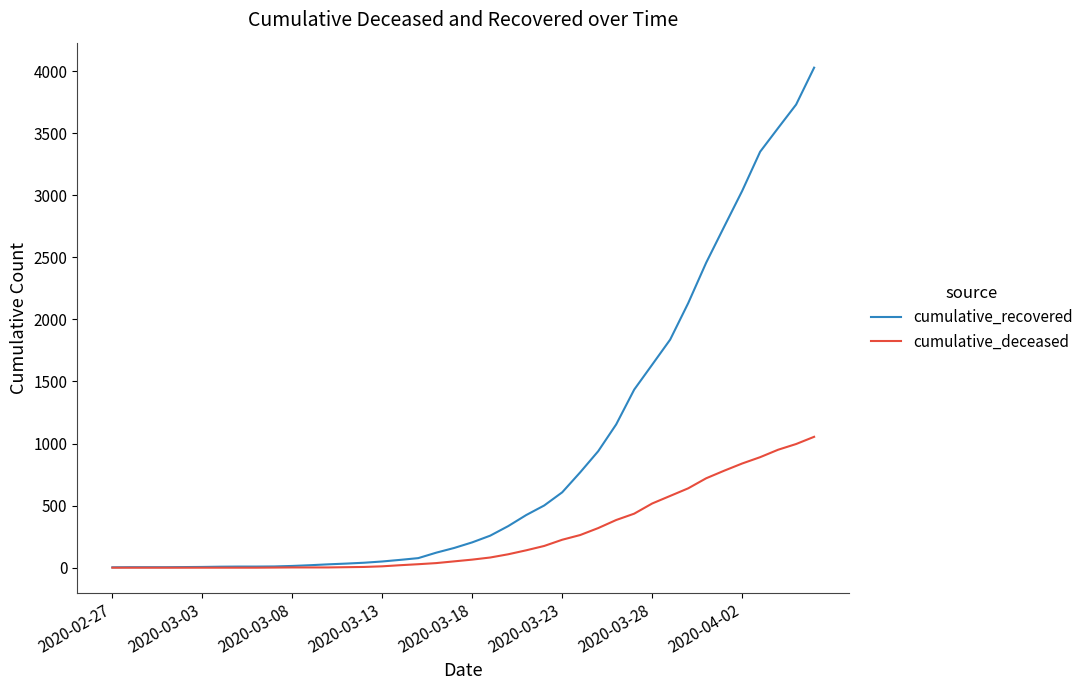

List the series in order of their peak value, lowest first.

cumulative_deceased, cumulative_recovered